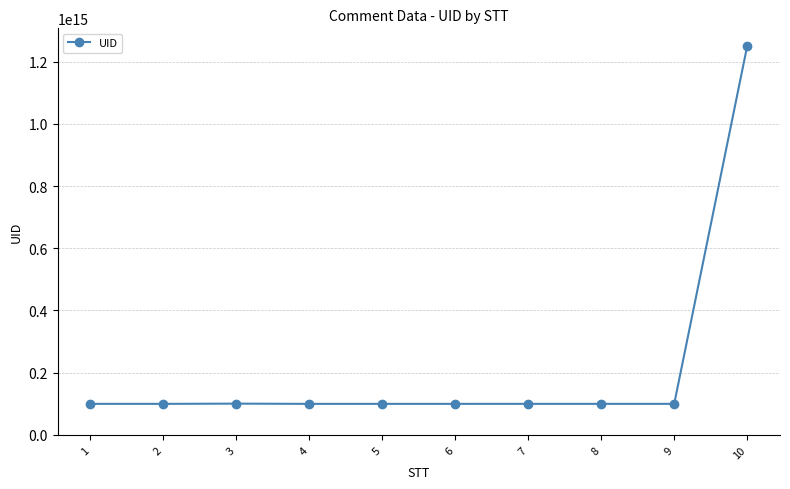

Between 9 and 10, which is larger?

10